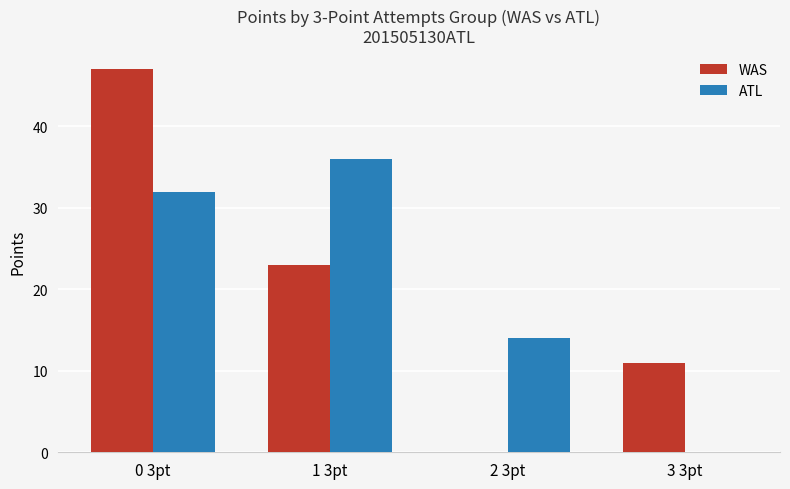

How many values in WAS are above zero?

3